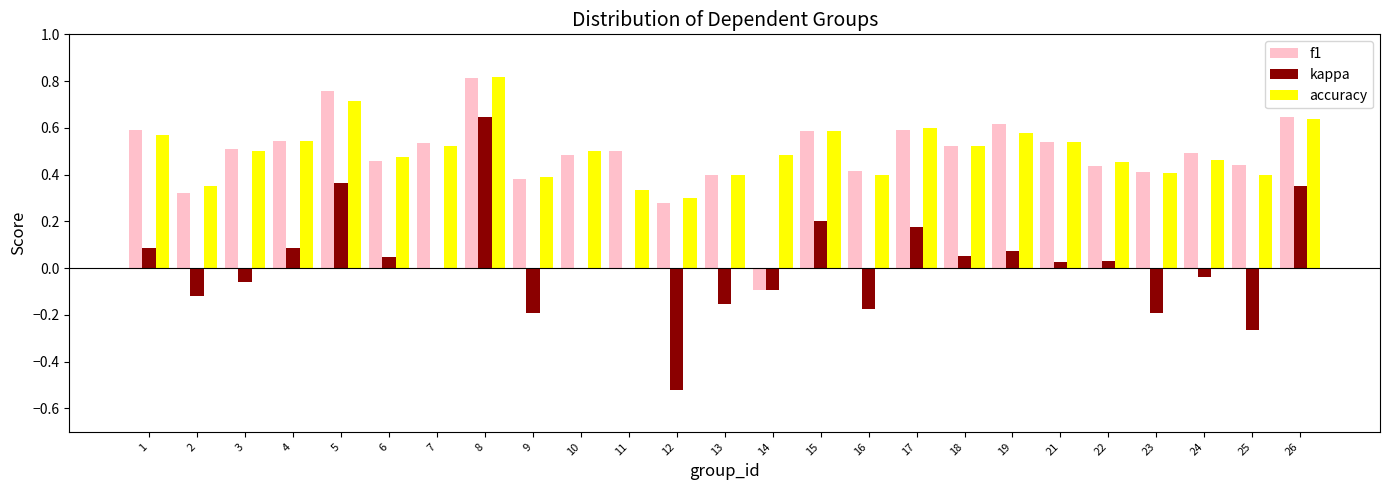

What is the total value across all series at 3?

1.0